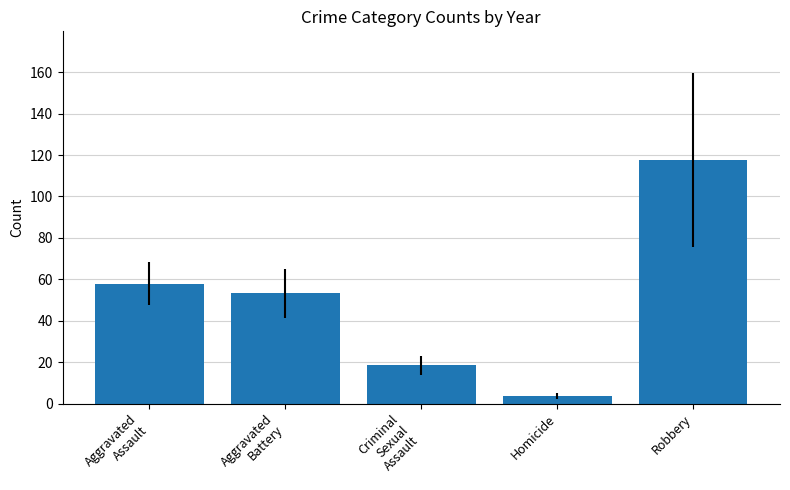

What position from the left is Homicide?

4